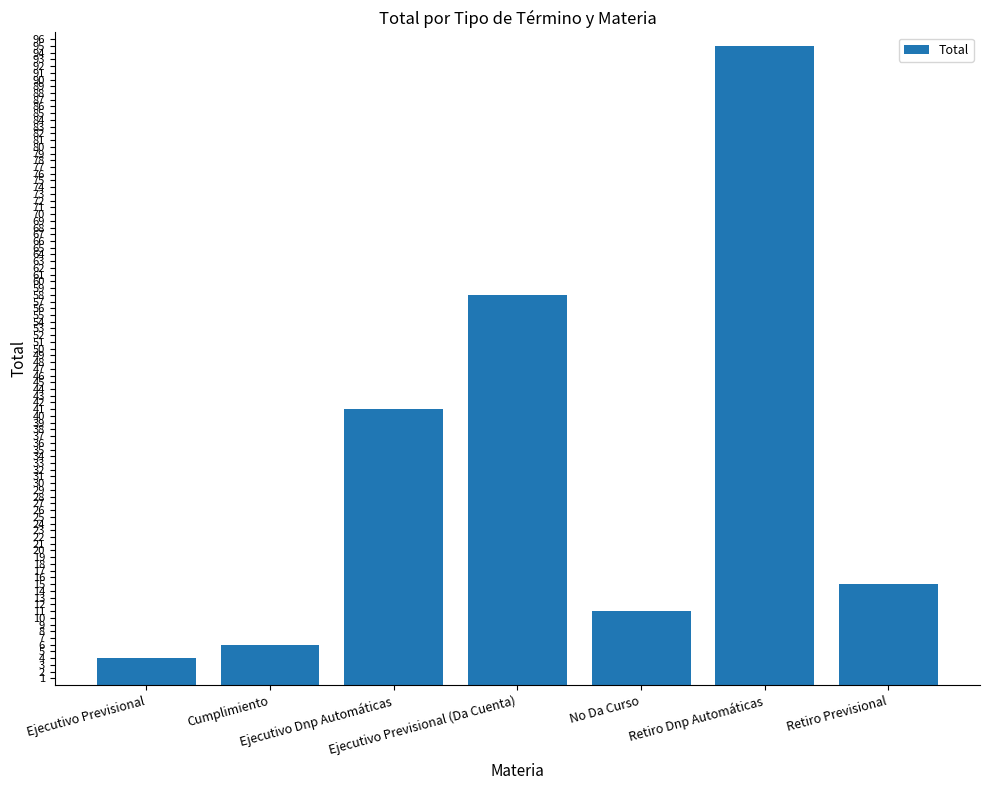

What is the value of the 6th bar from the left?

95